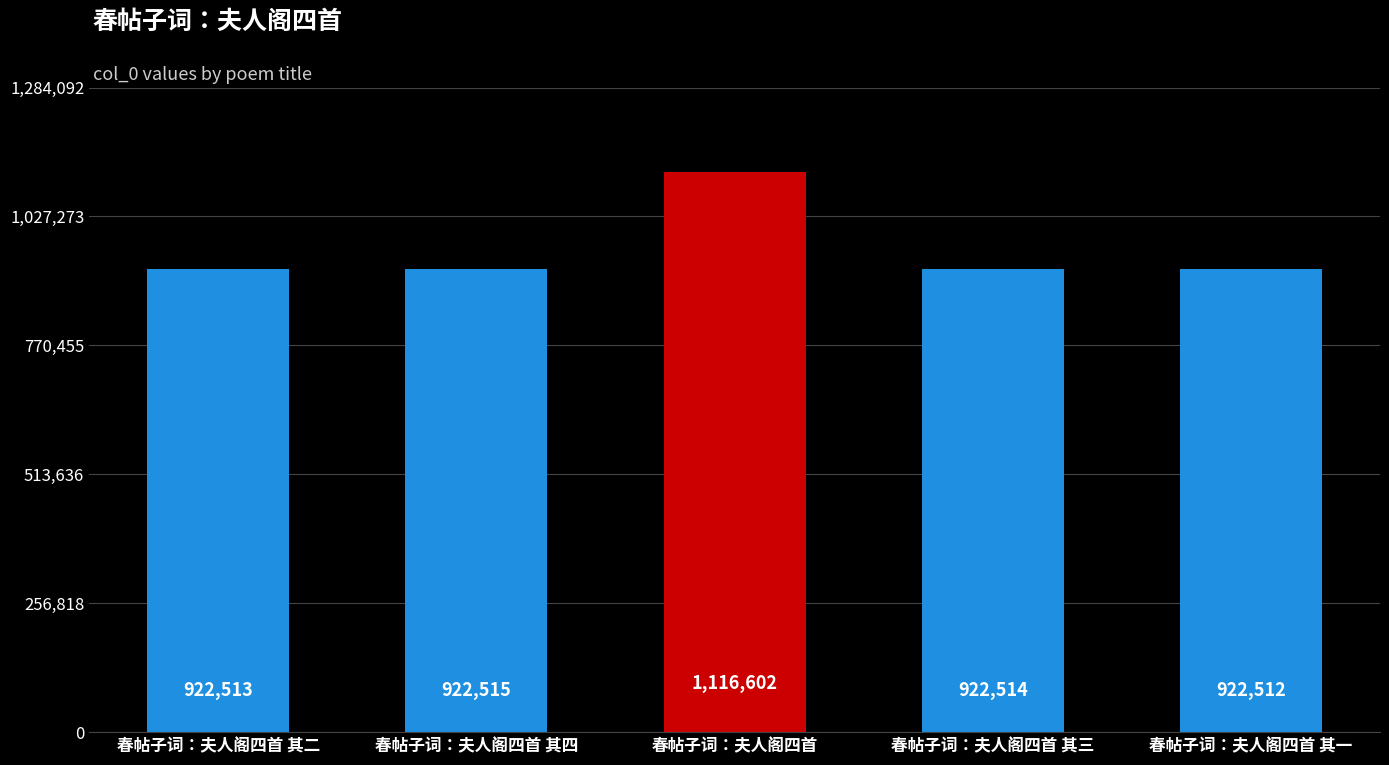

Which label corresponds to the smallest value in the chart?

春帖子词：夫人阁四首 其一